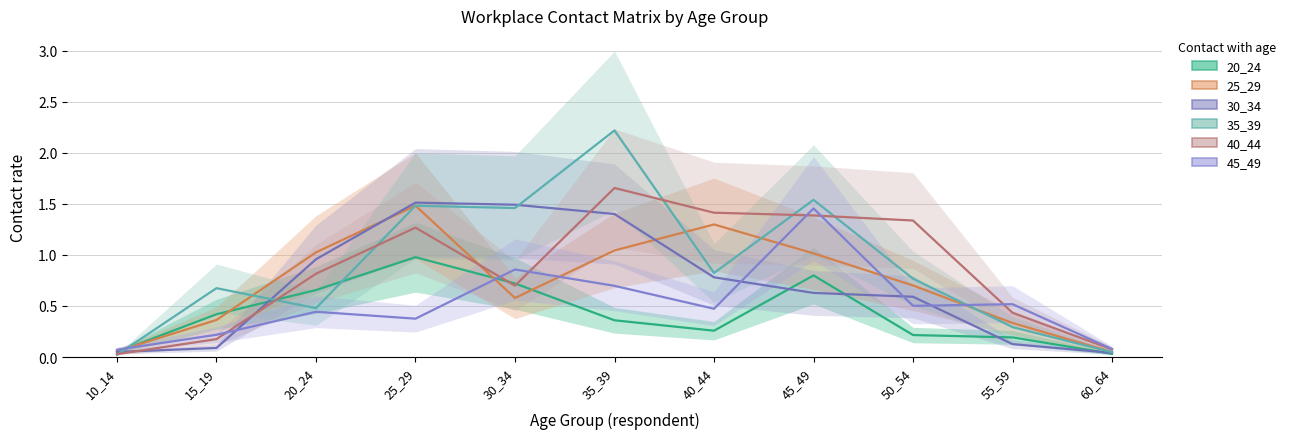

True or false: 20_24 has more than 0 points higher than both neighbors.

True